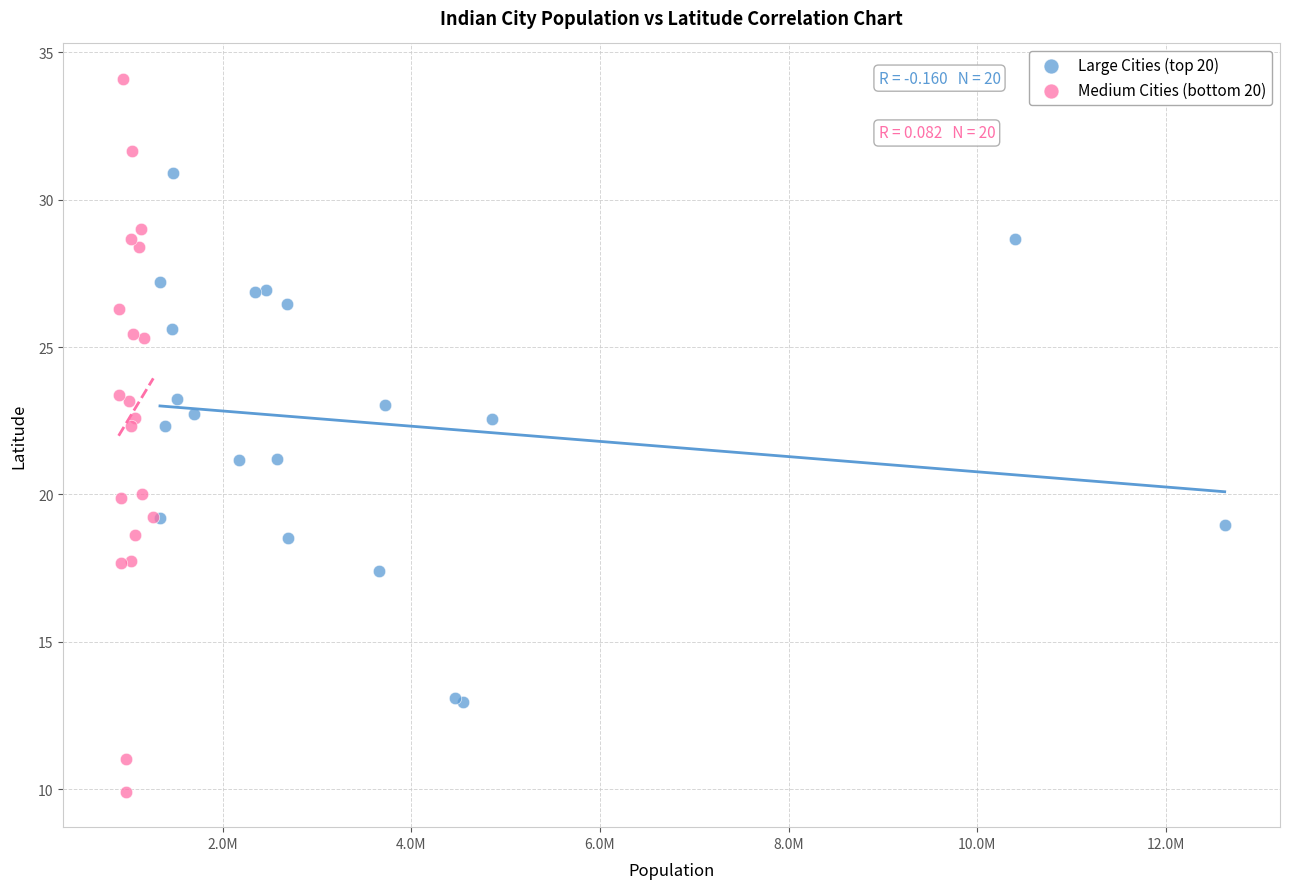

Which series has the widest spread of Y values?

Medium Cities (bottom 20)